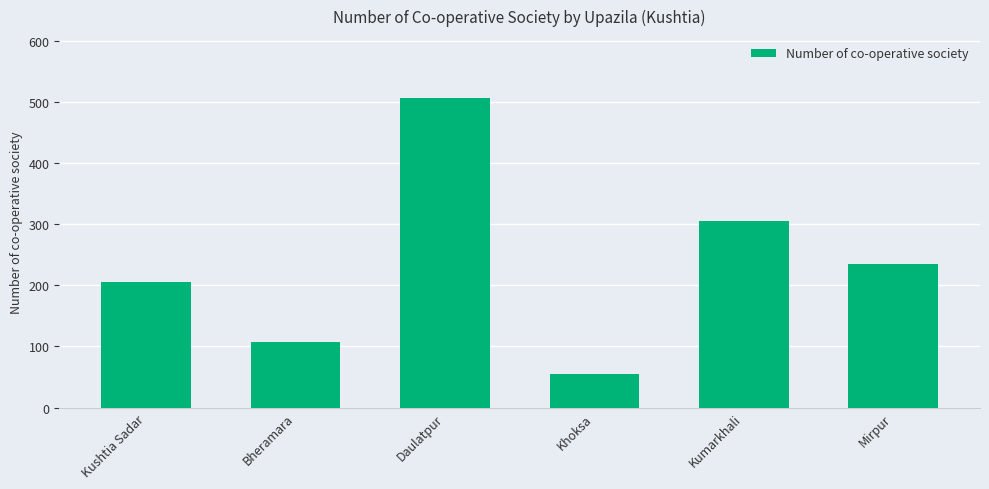

Which label corresponds to the smallest value in the chart?

Khoksa